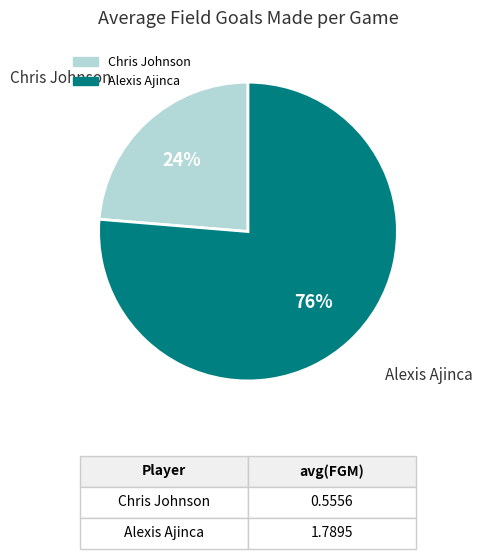

Combined, do Alexis Ajinca and Chris Johnson account for over 50%?

Yes